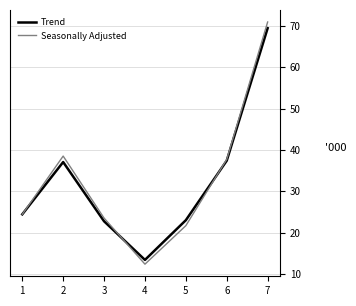

What is the spread (max minus min) of values at 5?

1.3